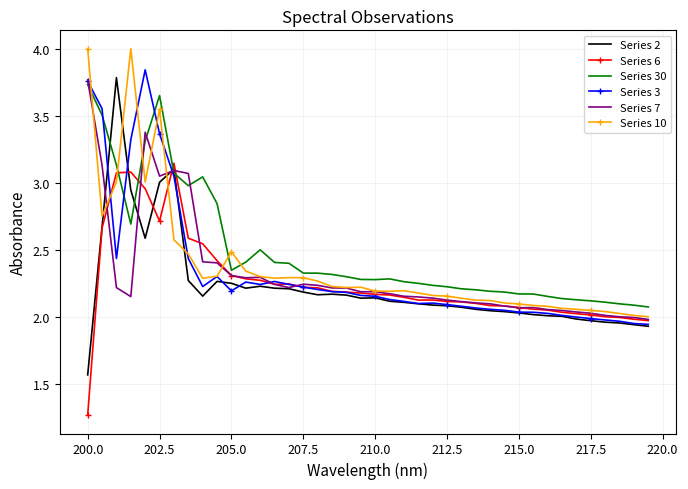

After their last crossing, which series has the higher values: Series 30 or Series 2?

Series 30